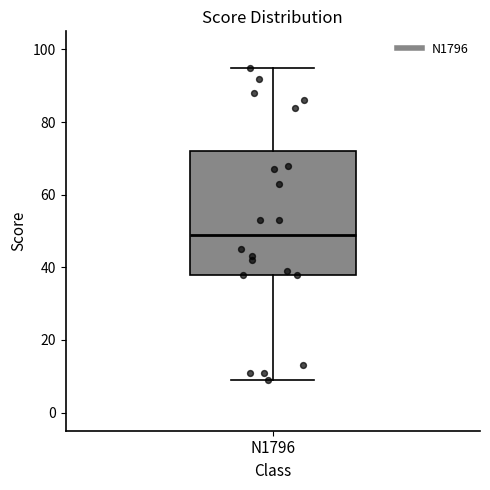

Read this box plot against the y-axis: the position of the median line, the range covered by the box, and the ends of both whiskers. The values are not printed on the chart, so give them approximately, as read against the axis.

median 50, box 38 to 72, whiskers 10 to 96